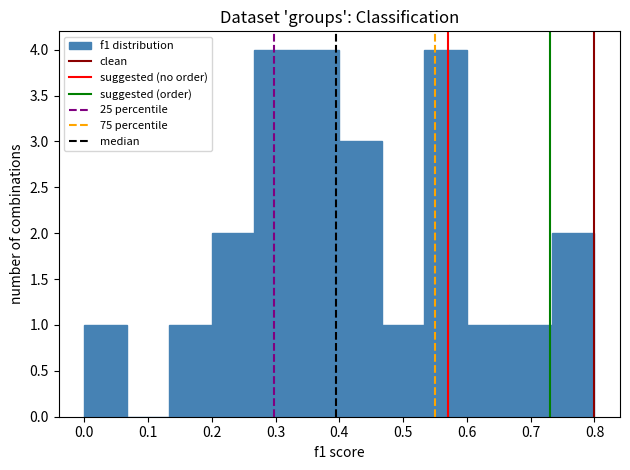

Reading left to right, transcribe this chart: for each bar, give the range it covers on the x-axis and its height. Neither the bar edges nor the heights are printed on the chart, so give them approximately, as read against the axes.

0.00 to 0.07: 1
0.07 to 0.13: 0
0.13 to 0.20: 1
0.20 to 0.27: 2
0.27 to 0.33: 4
0.33 to 0.40: 4
0.40 to 0.47: 3
0.47 to 0.53: 1
0.53 to 0.60: 4
0.60 to 0.67: 1
0.67 to 0.73: 1
0.73 to 0.80: 2